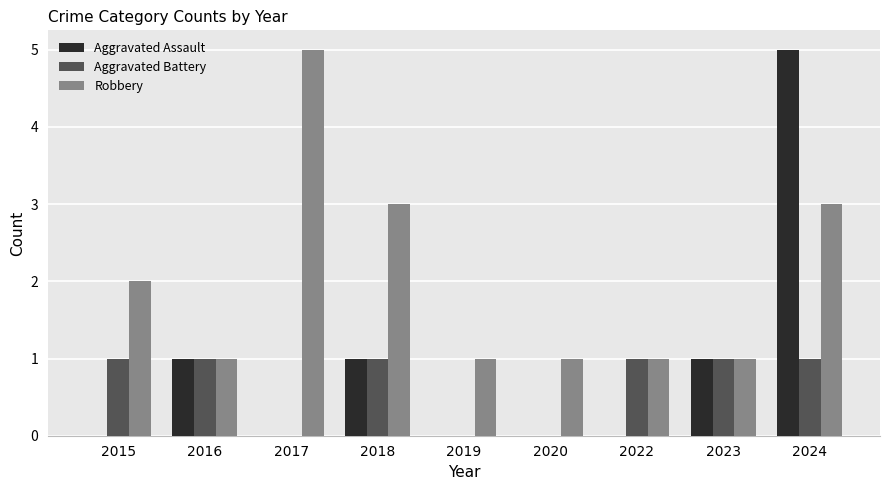

Reading left to right, what are all the values shown in this chart?

Aggravated Assault: 0	1	0	1	0	0	0	1	5
Aggravated Battery: 1	1	0	1	0	0	1	1	1
Robbery: 2	1	5	3	1	1	1	1	3